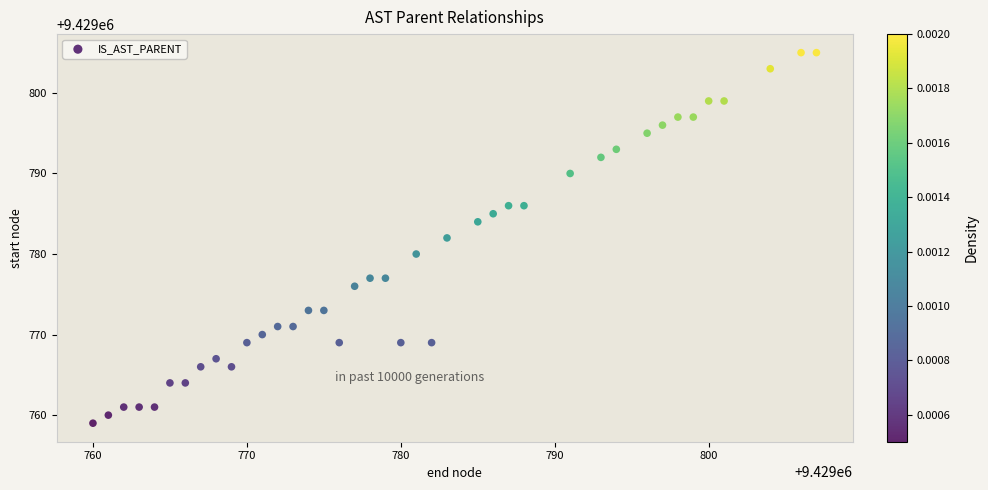

What is the range of Y values (max minus min)?

46